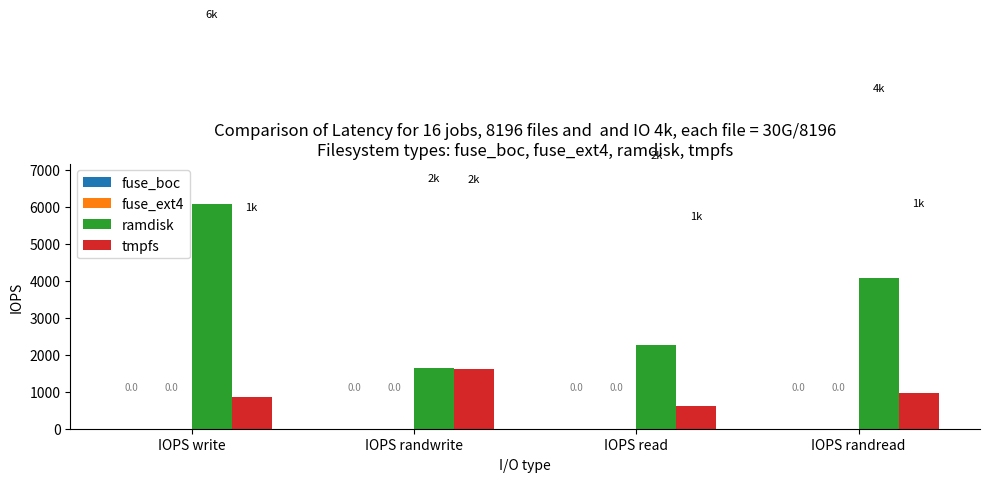

How many bars are there in each group?

2